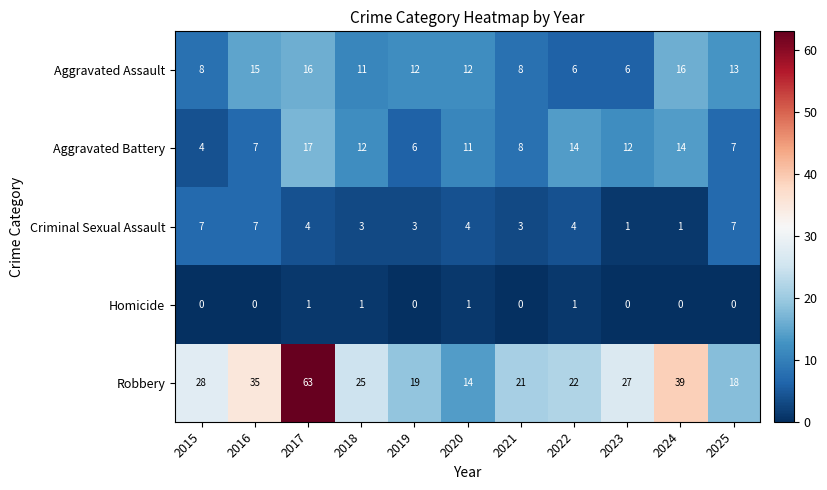

Which series changed the most between 2023 and 2024?

Robbery